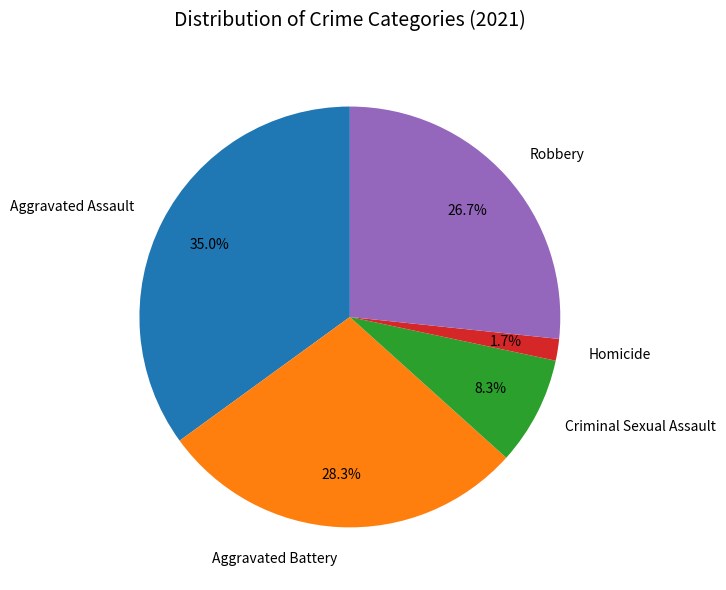

To the nearest percent, what percentage of the pie is Robbery?

27%